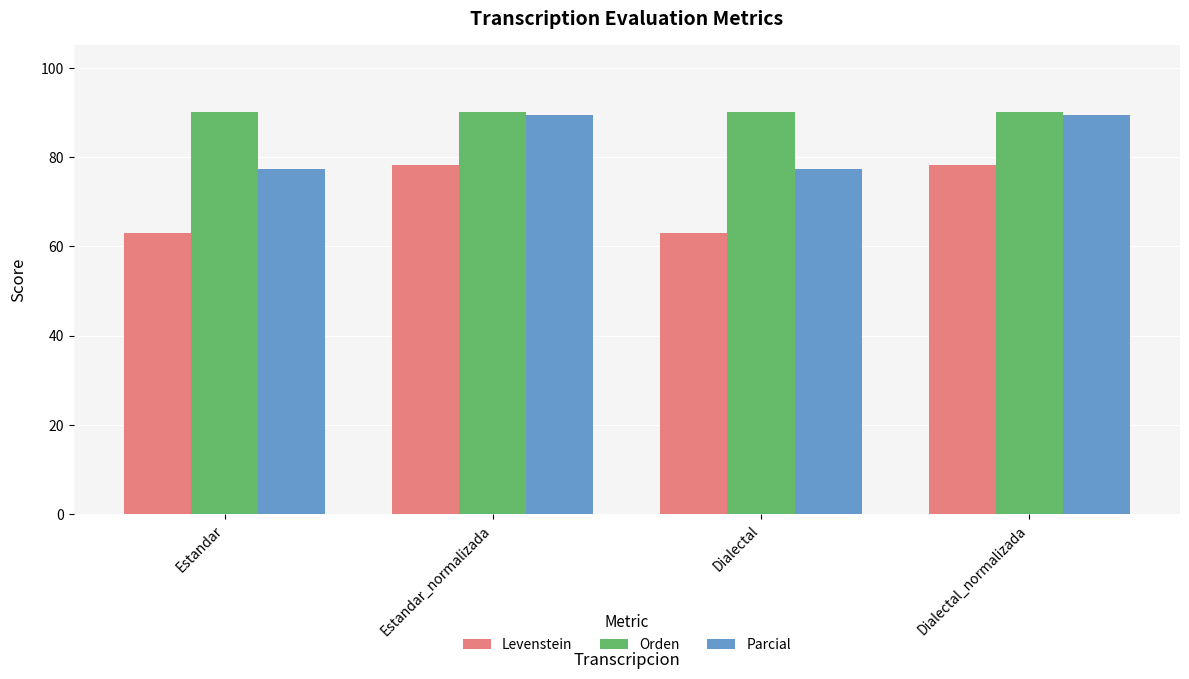

Does the chart contain any negative values?

No